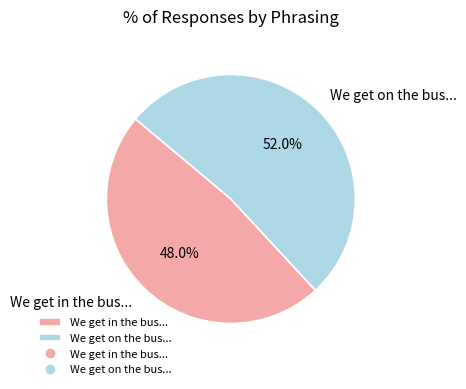

How many slices are in this pie chart?

2